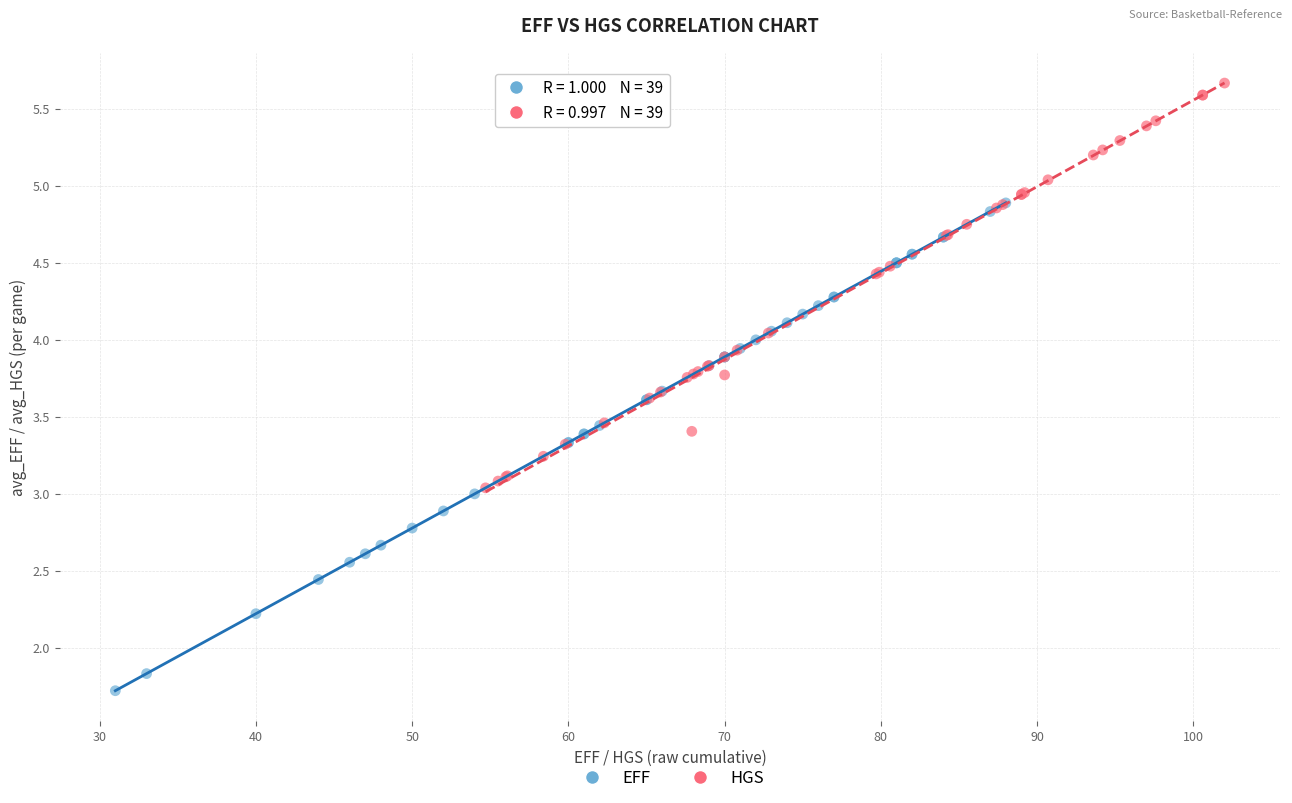

Which series contains the highest Y value?

HGS